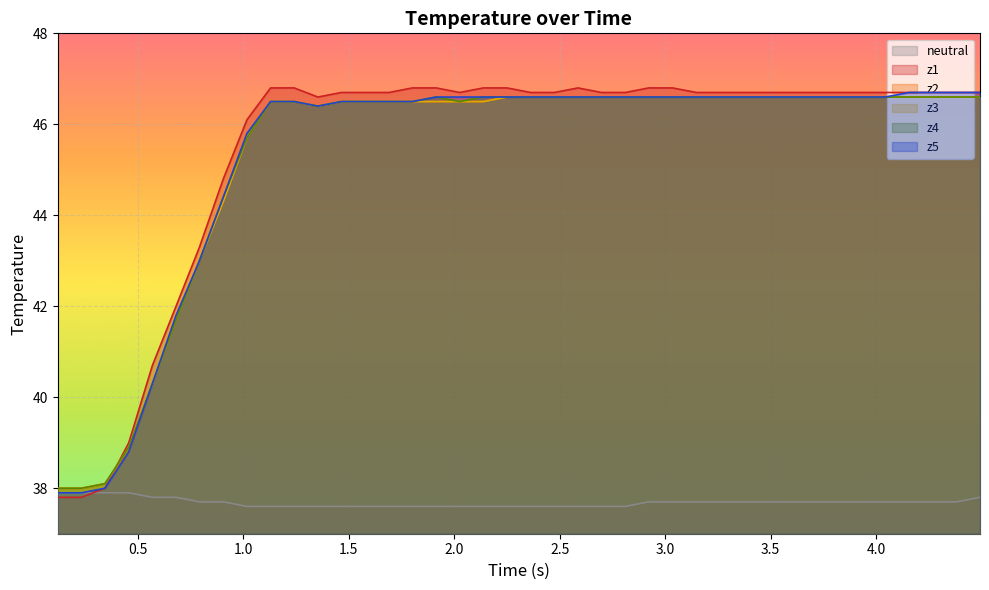

What is the minimum value shown in the chart?

37.6